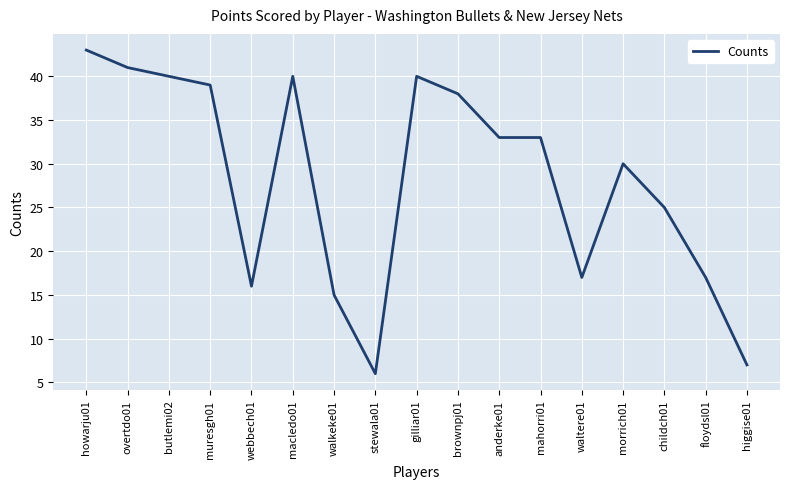

Count the number of data series in this chart.

1